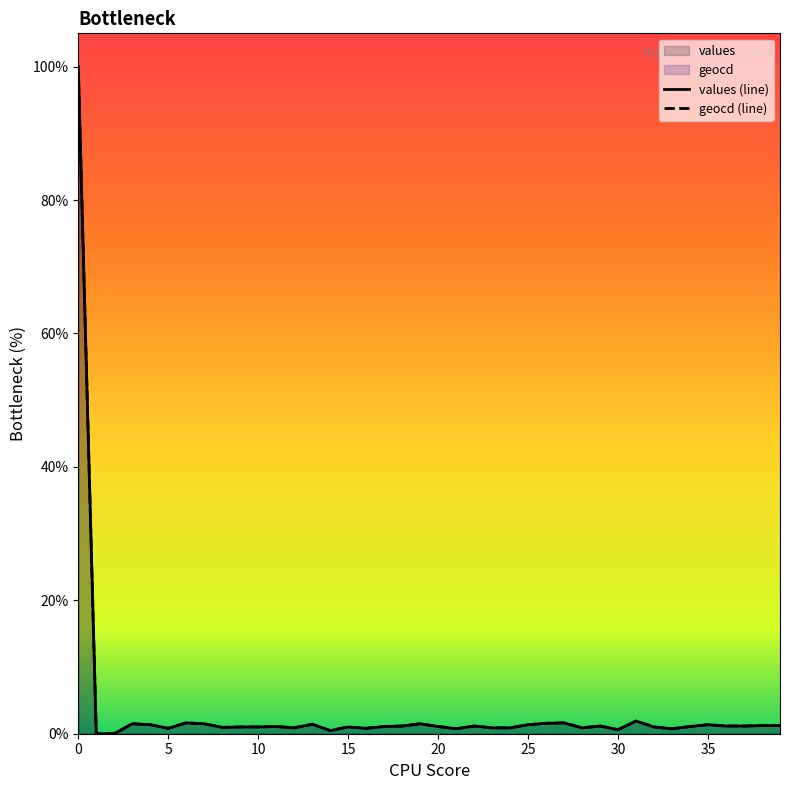

What is the average value of the values (line) series?

3.5